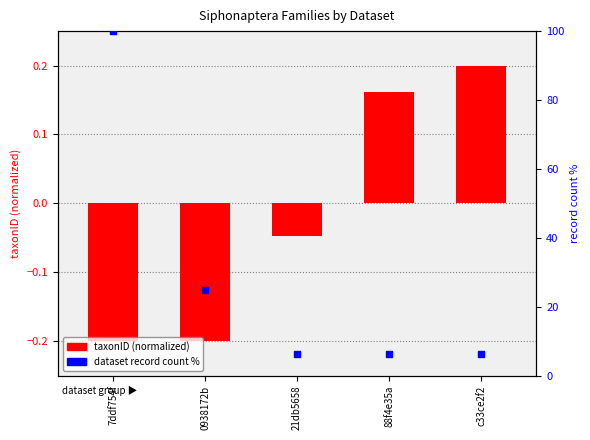

At how many categories does at least one series exceed 84?

1